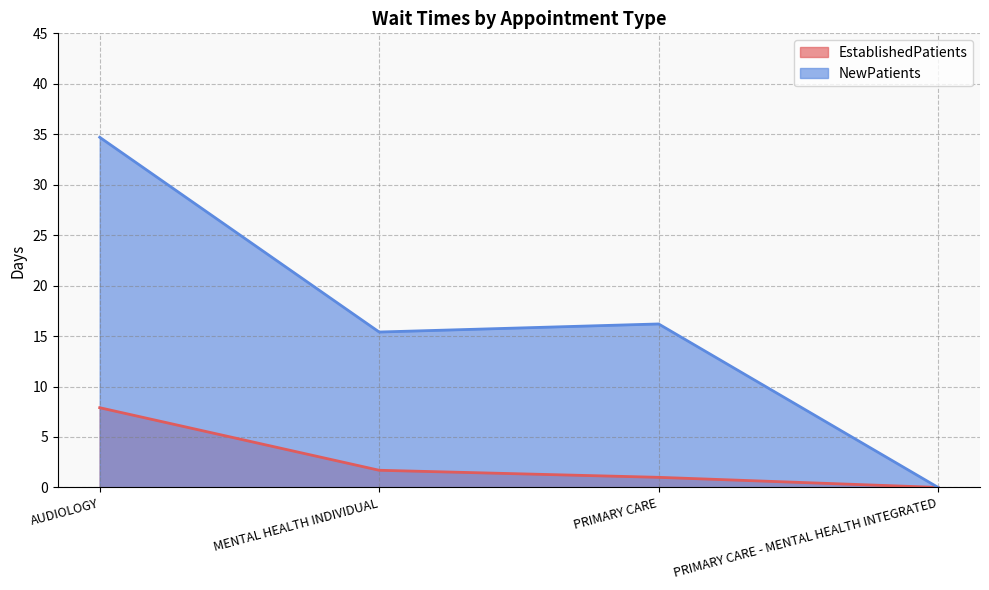

What is the label of the 1st point from the left?

AUDIOLOGY